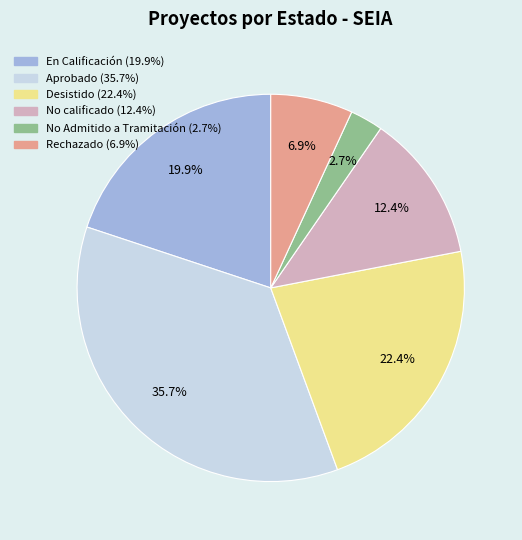

What percentage do No Admitido a Tramitación and No calificado together represent?

15.1%